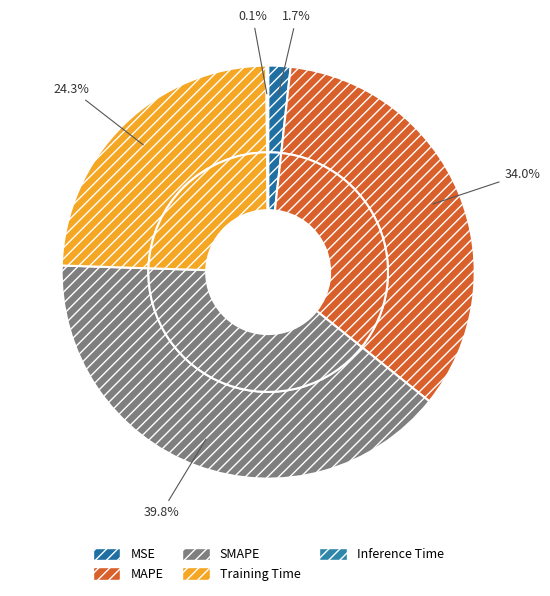

To the nearest percent, what portion does MSE represent?

2%